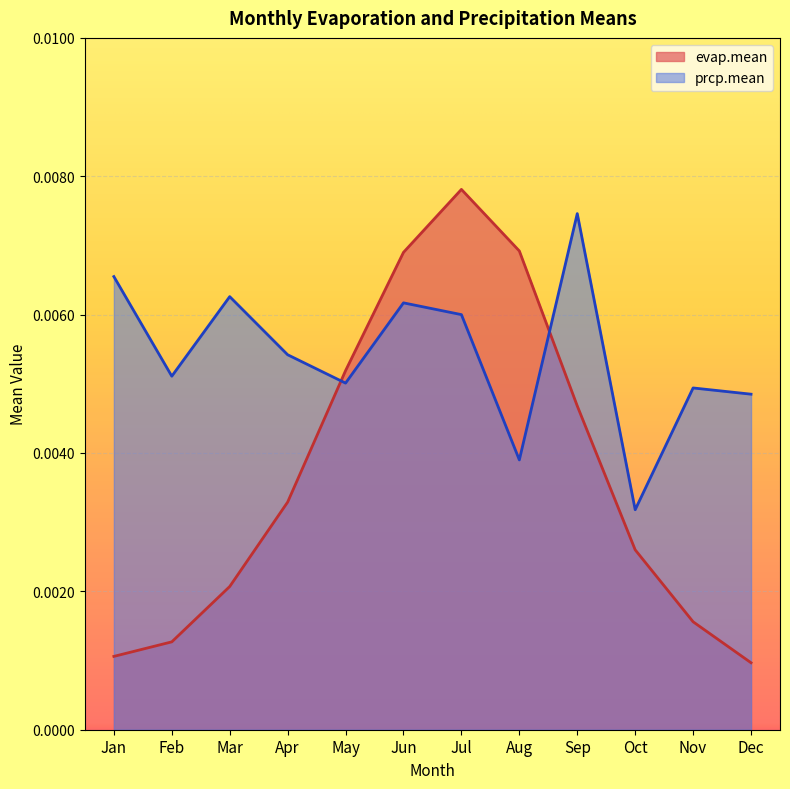

At which label is prcp.mean closest to 0?

Oct